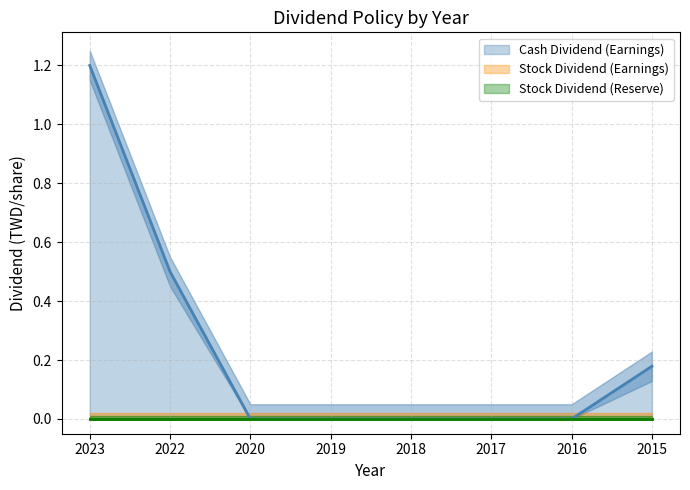

Reading left to right, list all the values displayed in this chart.

Cash Dividend (Earnings): 1.2	0.5	0.0	0.0	0.0	0.0	0.0	0.2
Stock Dividend (Earnings): 0.0	0.0	0.0	0.0	0.0	0.0	0.0	0.0
Stock Dividend (Reserve): 0.0	0.0	0.0	0.0	0.0	0.0	0.0	0.0